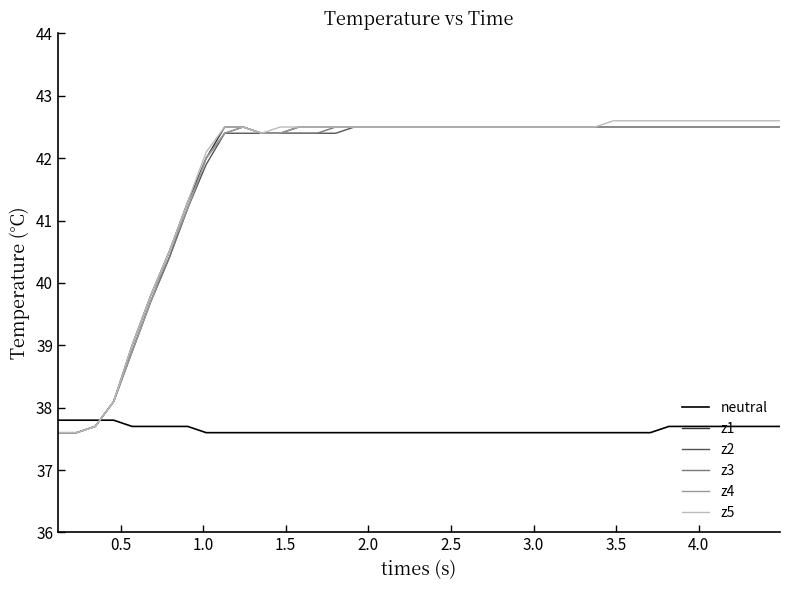

After their last crossing, which series has the higher values: z5 or neutral?

z5